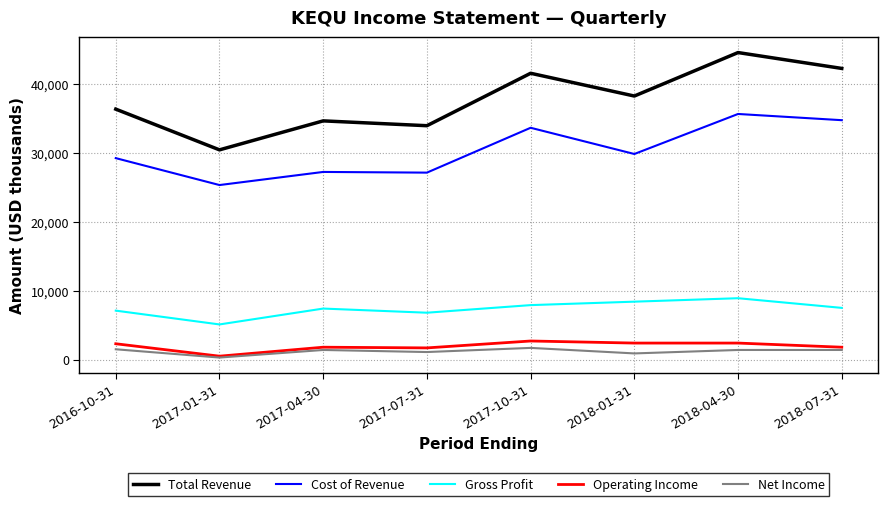

How many series are shown in this chart?

5